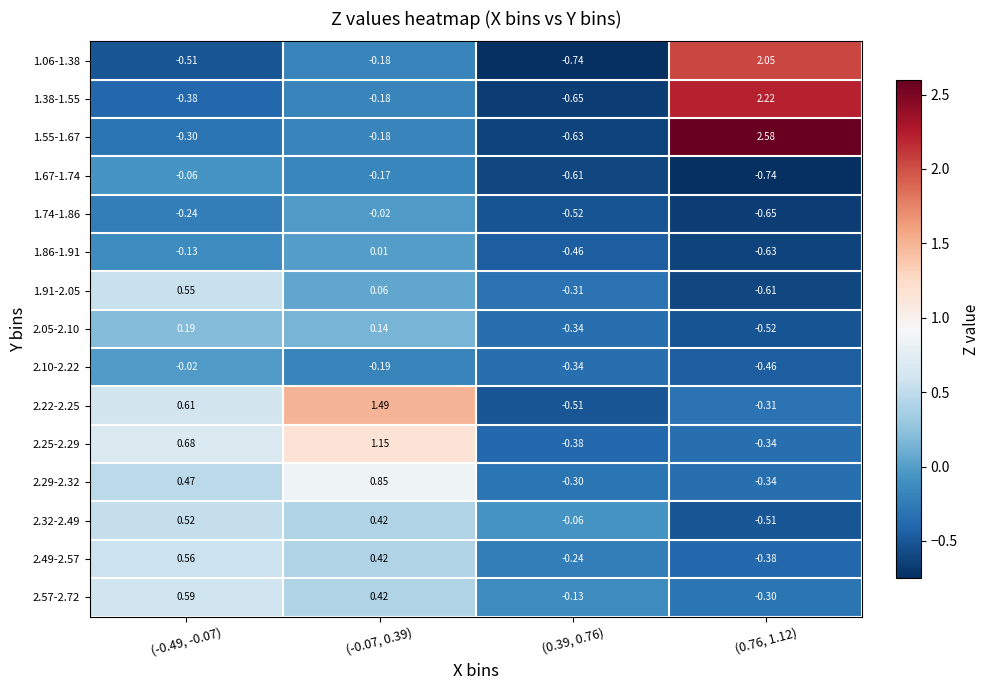

Is the value of 1.91-2.05 at (-0.49, -0.07) greater than the value of 1.38-1.55 at (-0.49, -0.07)?

Yes